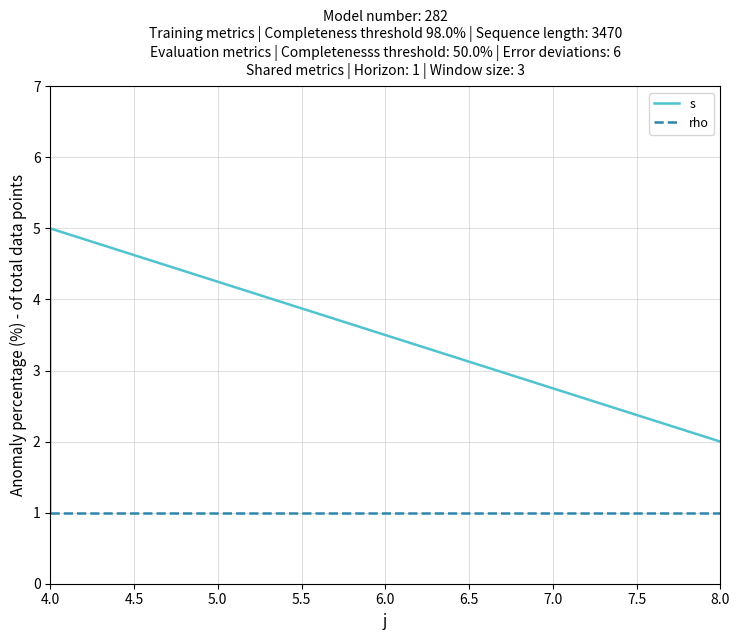

At which label does rho reach its peak?

4.0